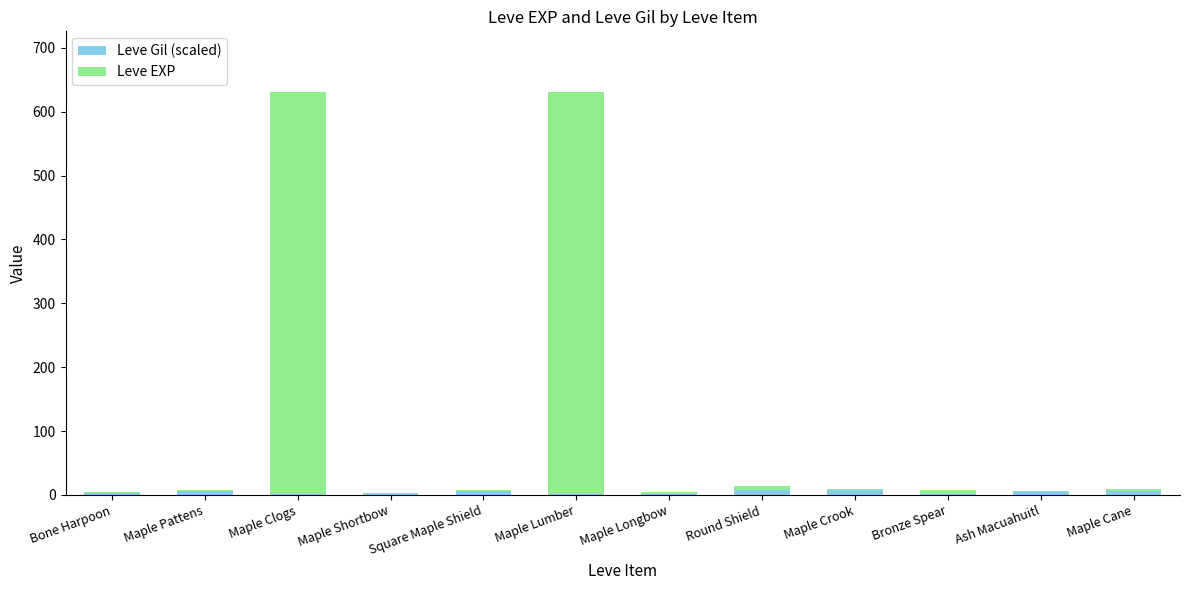

How many categories are shown in the chart?

12